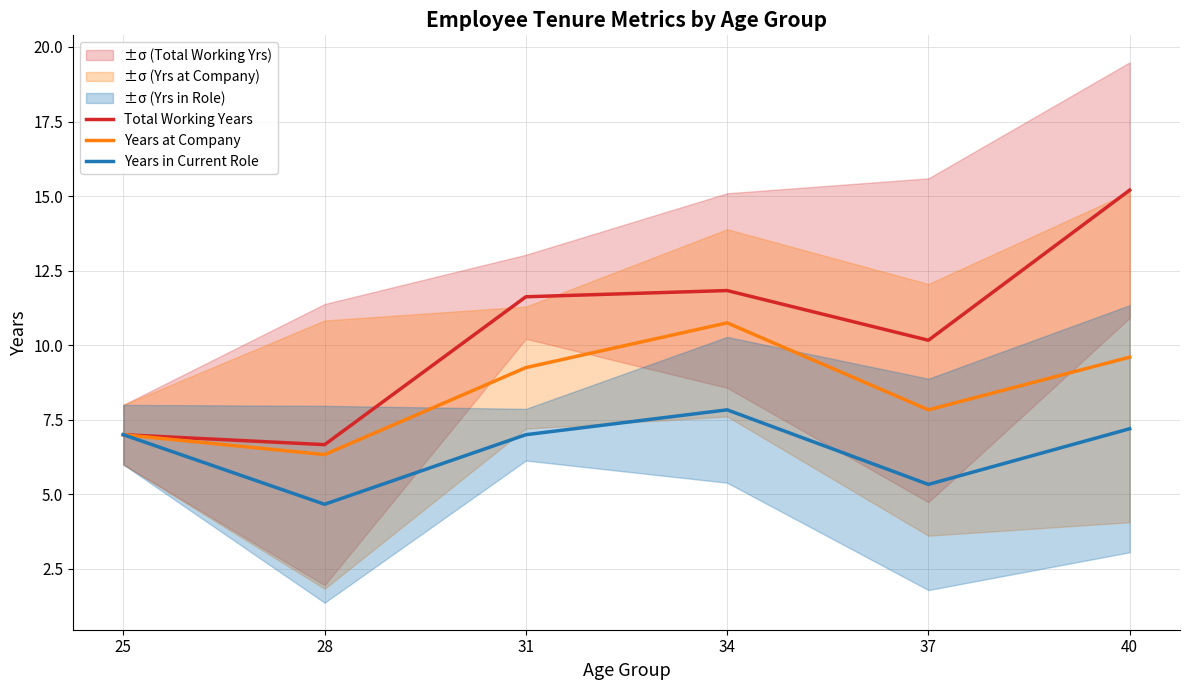

How many data points in Years at Company are above 9?

3